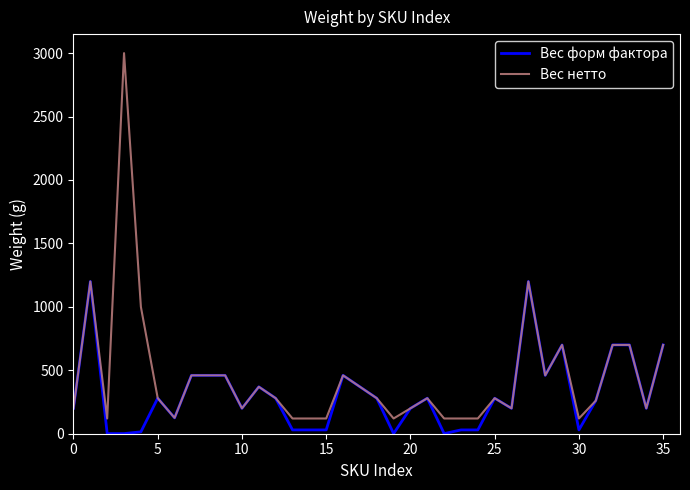

What is the sum of all Вес форм фактора values?

11224